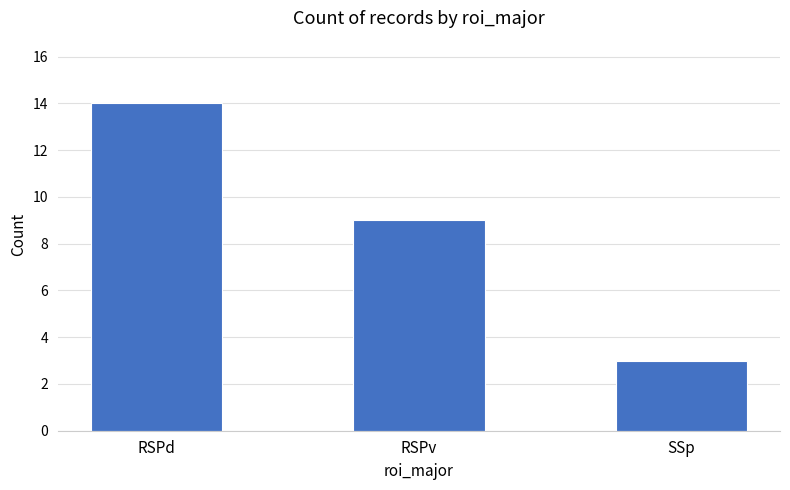

List the labels in order of value, largest first.

RSPd, RSPv, SSp